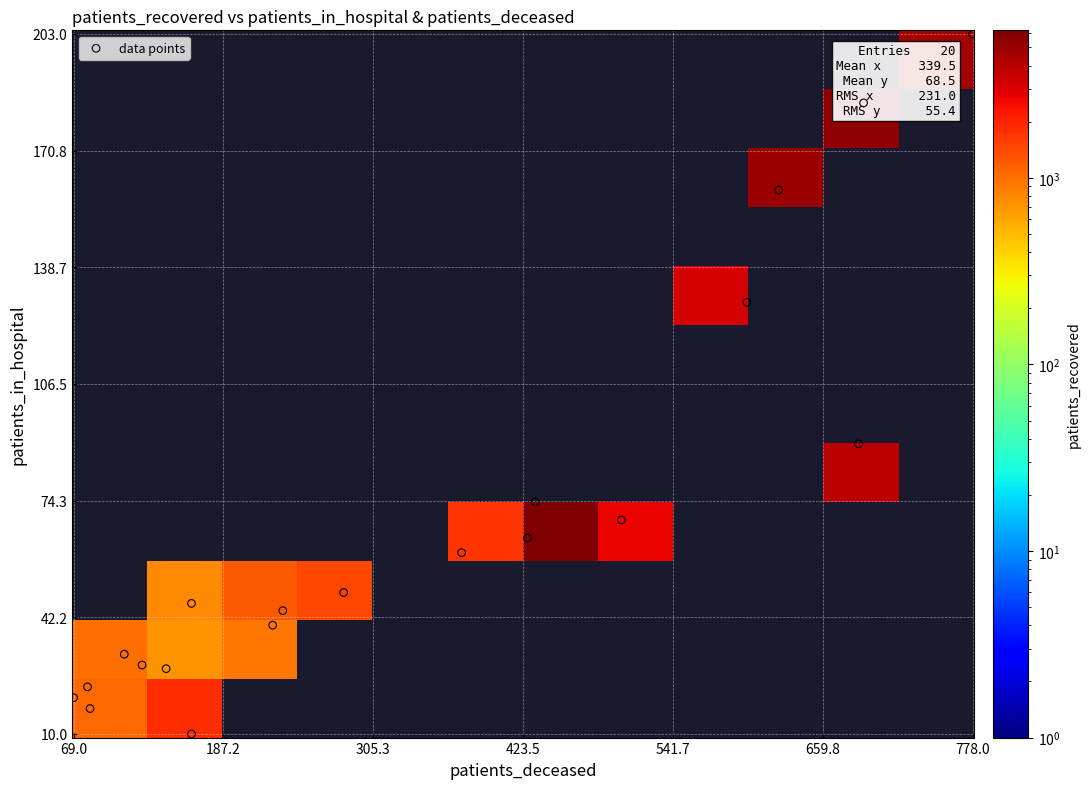

Is the value of 20 at patients_in_hospital greater than the value of 4 at patients_in_hospital?

No